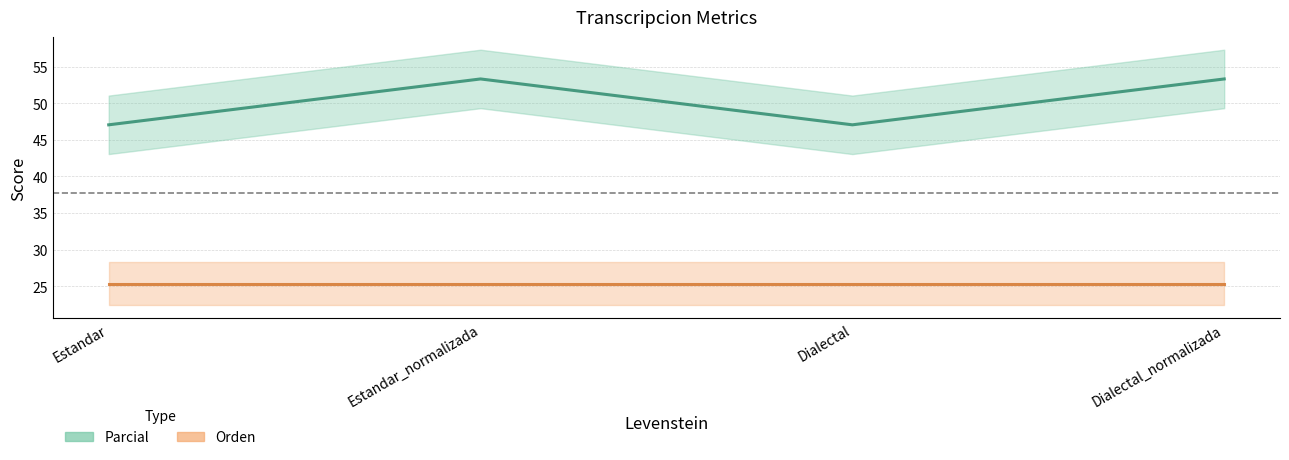

Where is the data nearest to the value 50?

Estandar